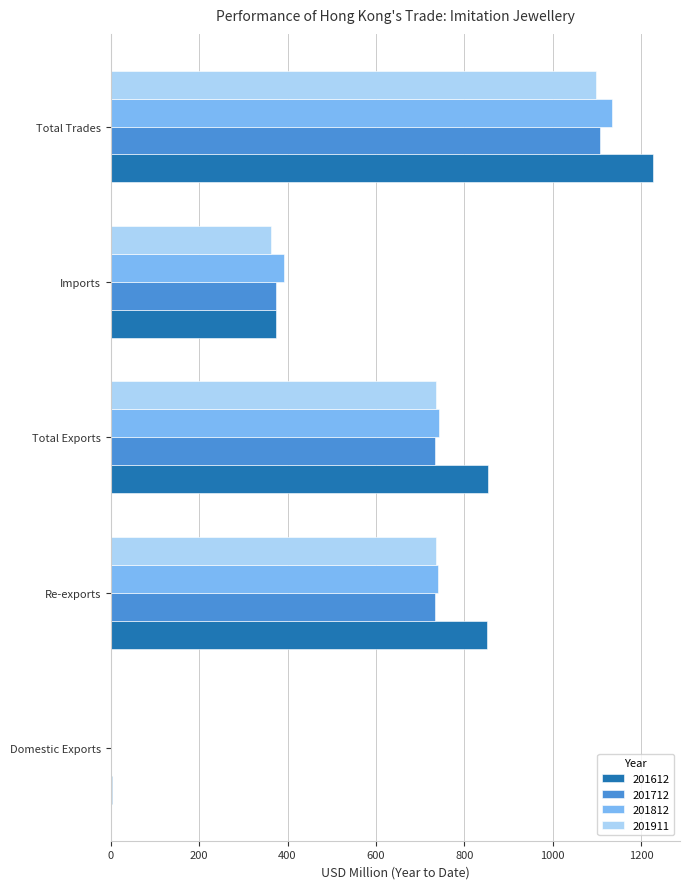

At which category does the chart reach its peak across all series?

Total Trades